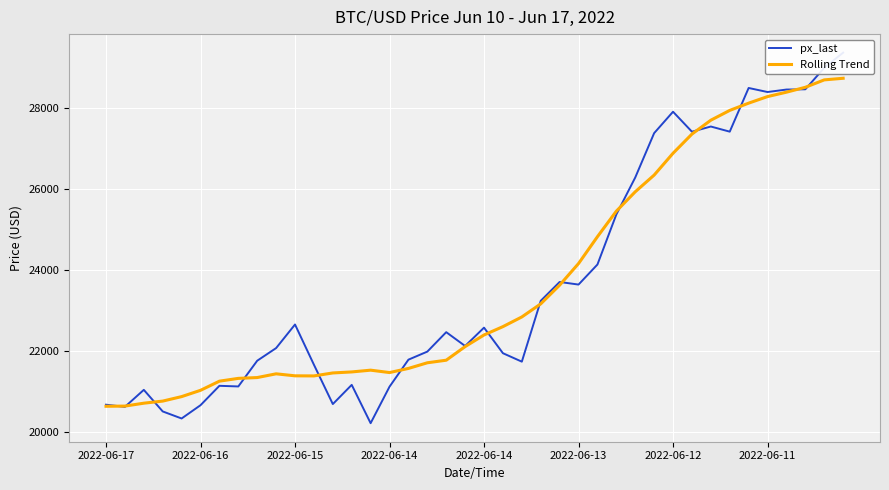

Which series has the largest total across all categories?

px_last